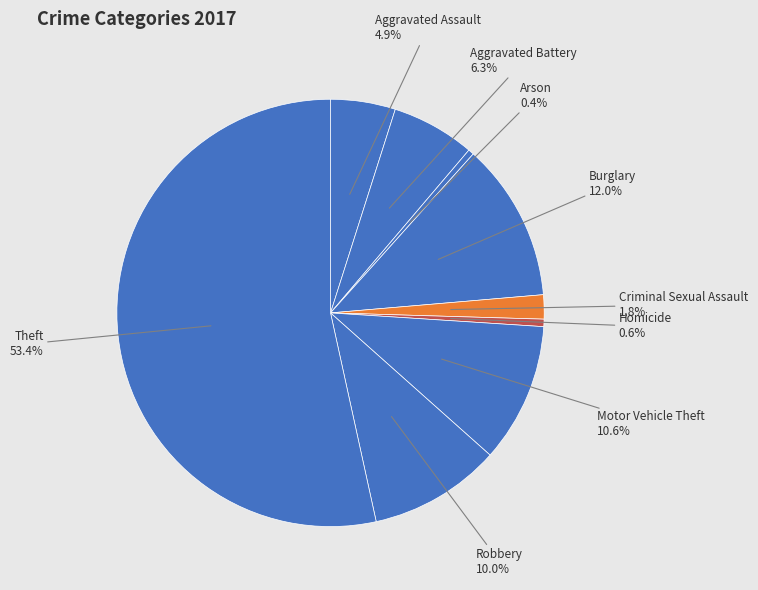

True or false: Aggravated Battery accounts for 6% of the total.

True